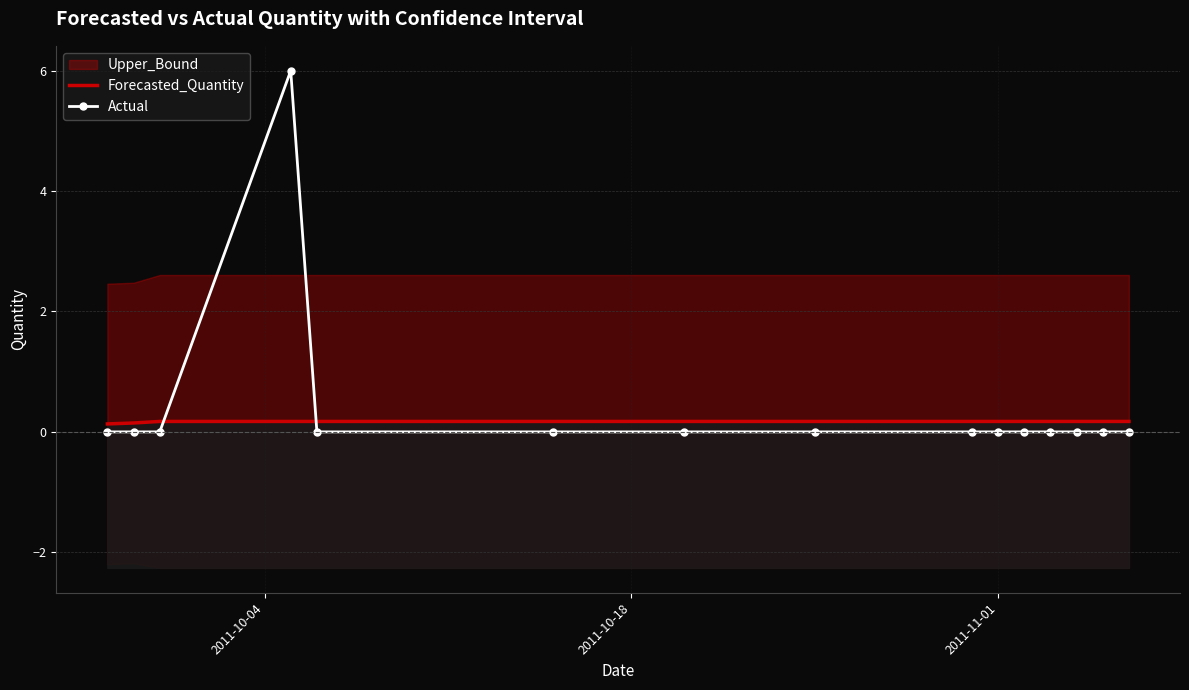

Which category has the highest value in the Forecasted_Quantity series?

2011-11-01